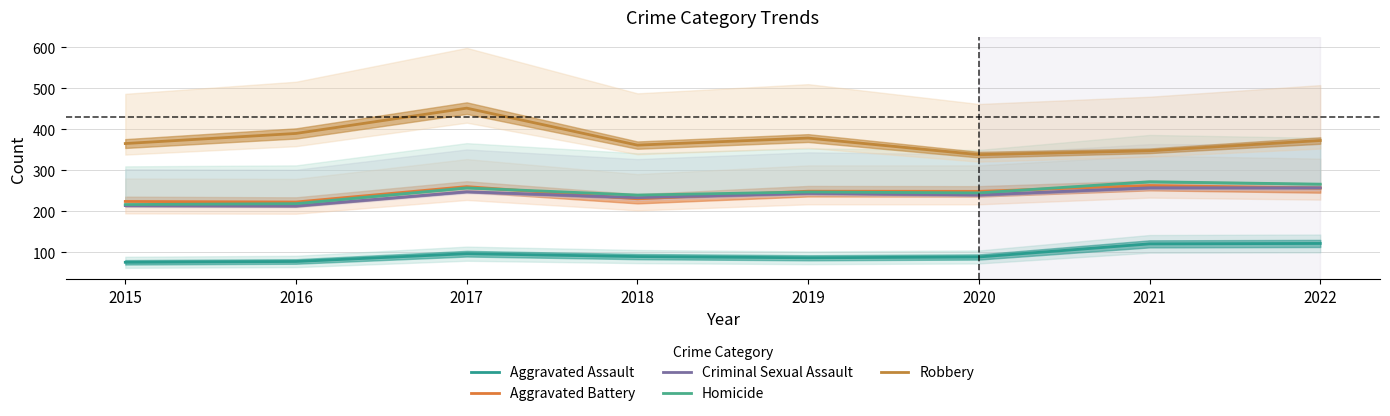

Which series has the largest range (max minus min)?

Robbery